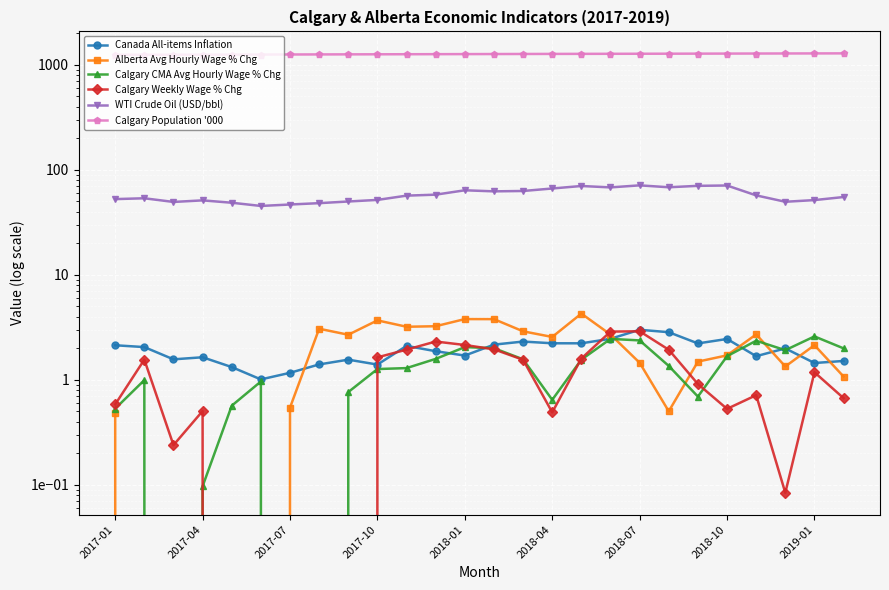

What is the difference between the second highest and minimum values in the Alberta Avg Hourly Wage % Chg series?

4.7